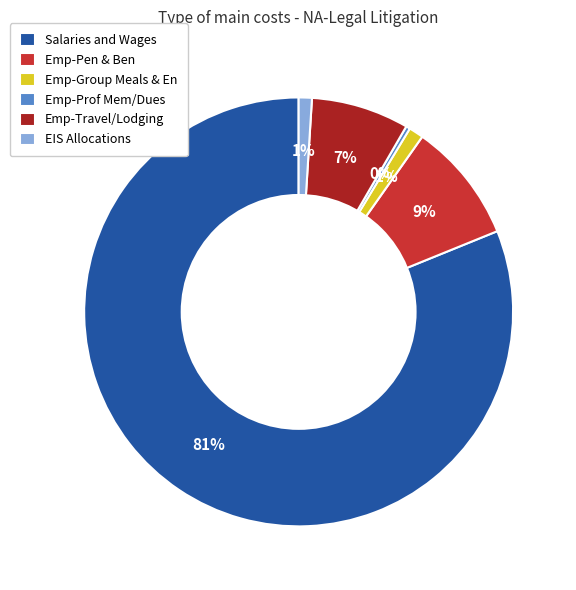

Between Emp-Prof Mem/Dues and Emp-Pen & Ben, which is larger?

Emp-Pen & Ben